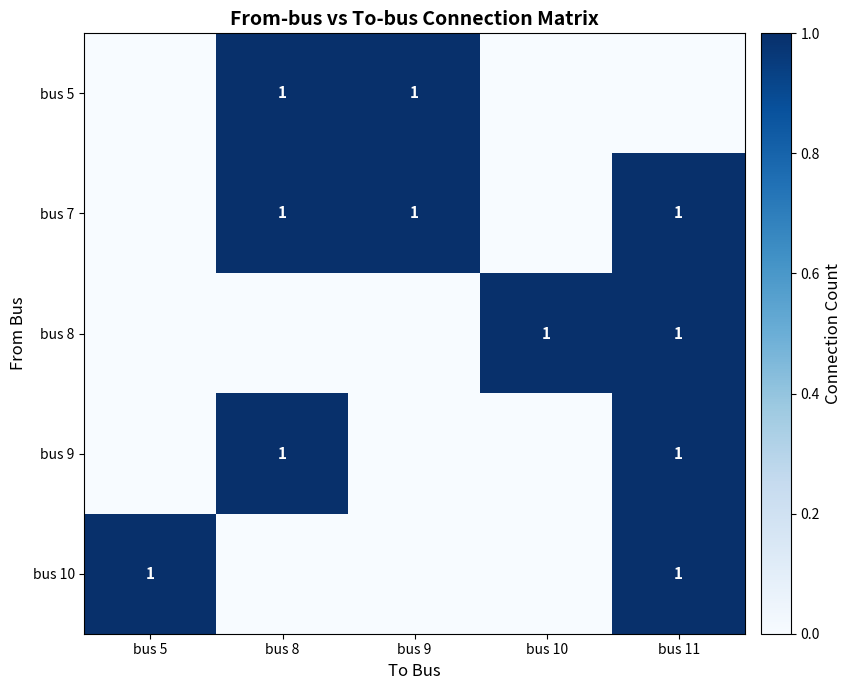

The bus 8 series shows 2 at bus 11. True or false?

False